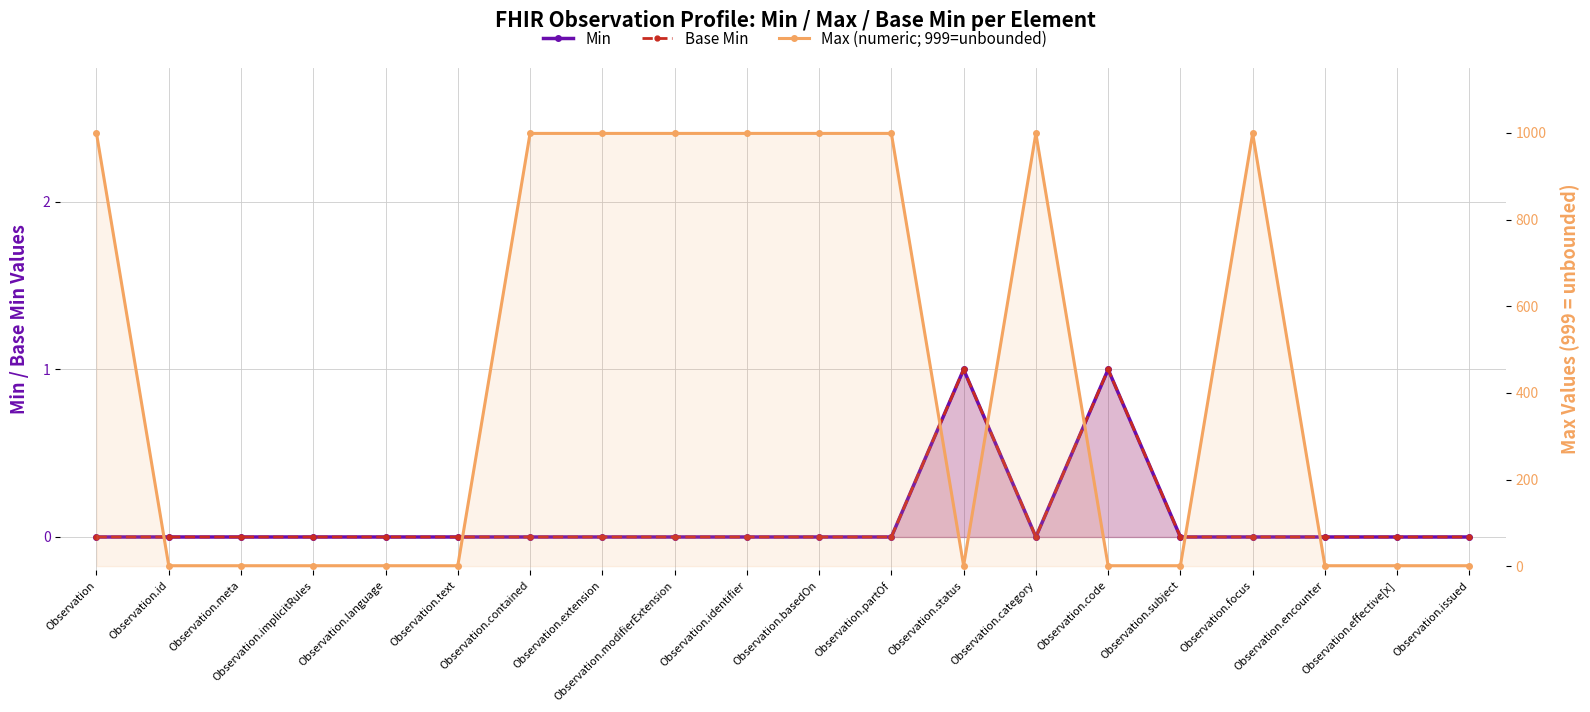

What is the label of the 4th point from the left?

Observation.implicitRules